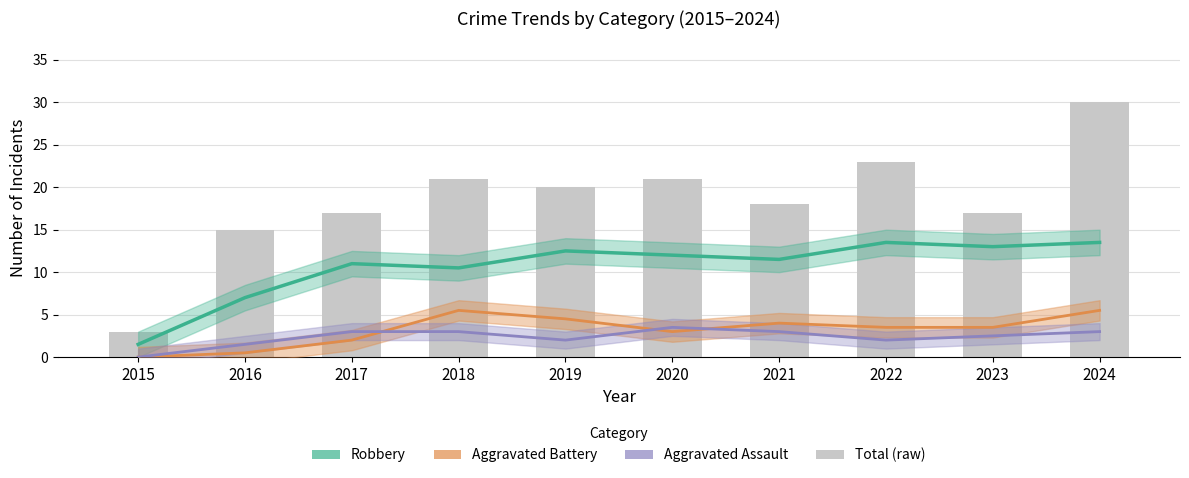

Which has a higher value, 2022 or 2020?

2022